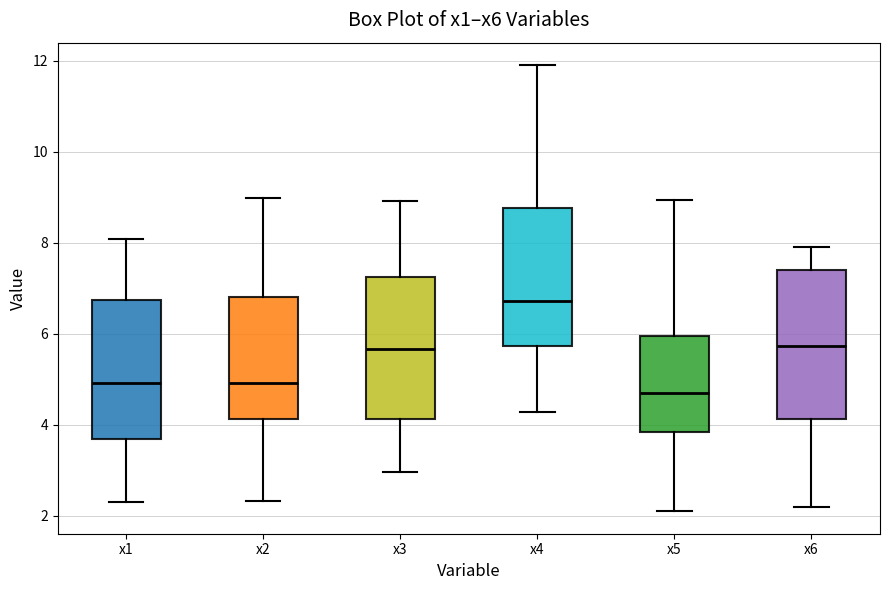

Reading left to right, transcribe this box plot: for each box, give where its median line is, the range the box spans, and where its two whiskers end, as read against the y-axis. The values are not printed on the chart, so give them approximately, as read against the axis.

x1: median 5.0, box 3.6 to 6.8, whiskers 2.2 to 8.0
x2: median 5.0, box 4.2 to 6.8, whiskers 2.4 to 9.0
x3: median 5.6, box 4.2 to 7.2, whiskers 3.0 to 9.0
x4: median 6.8, box 5.8 to 8.8, whiskers 4.2 to 12.0
x5: median 4.8, box 3.8 to 6.0, whiskers 2.0 to 9.0
x6: median 5.8, box 4.2 to 7.4, whiskers 2.2 to 8.0